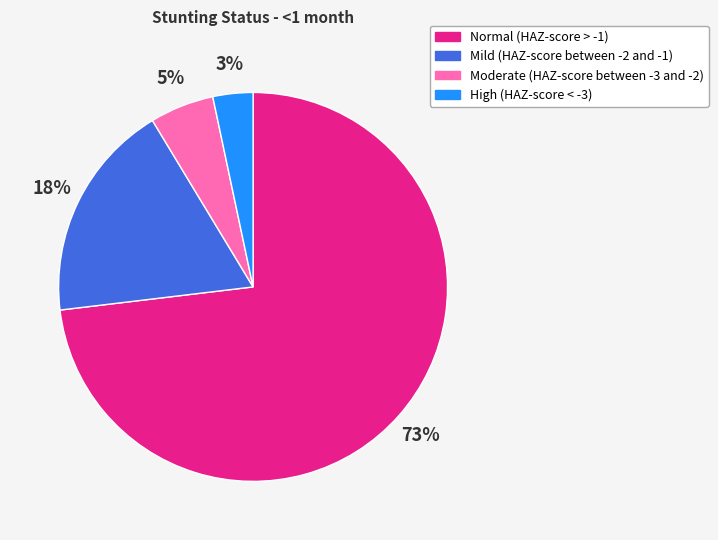

Is the sum of Mild (HAZ-score between -2 and -1) and Normal (HAZ-score > -1) greater than half?

Yes